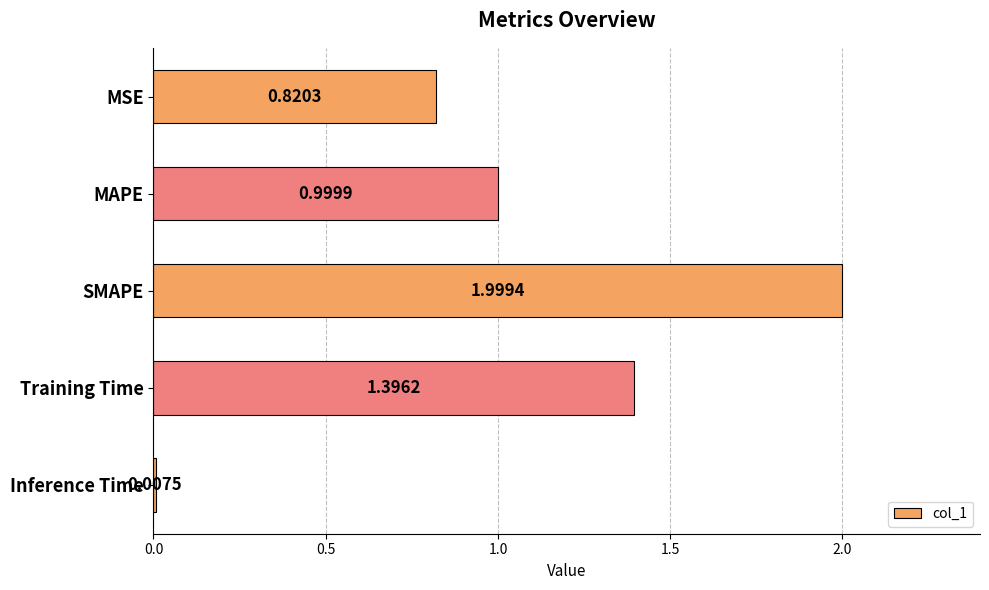

How many bars are there in total?

5